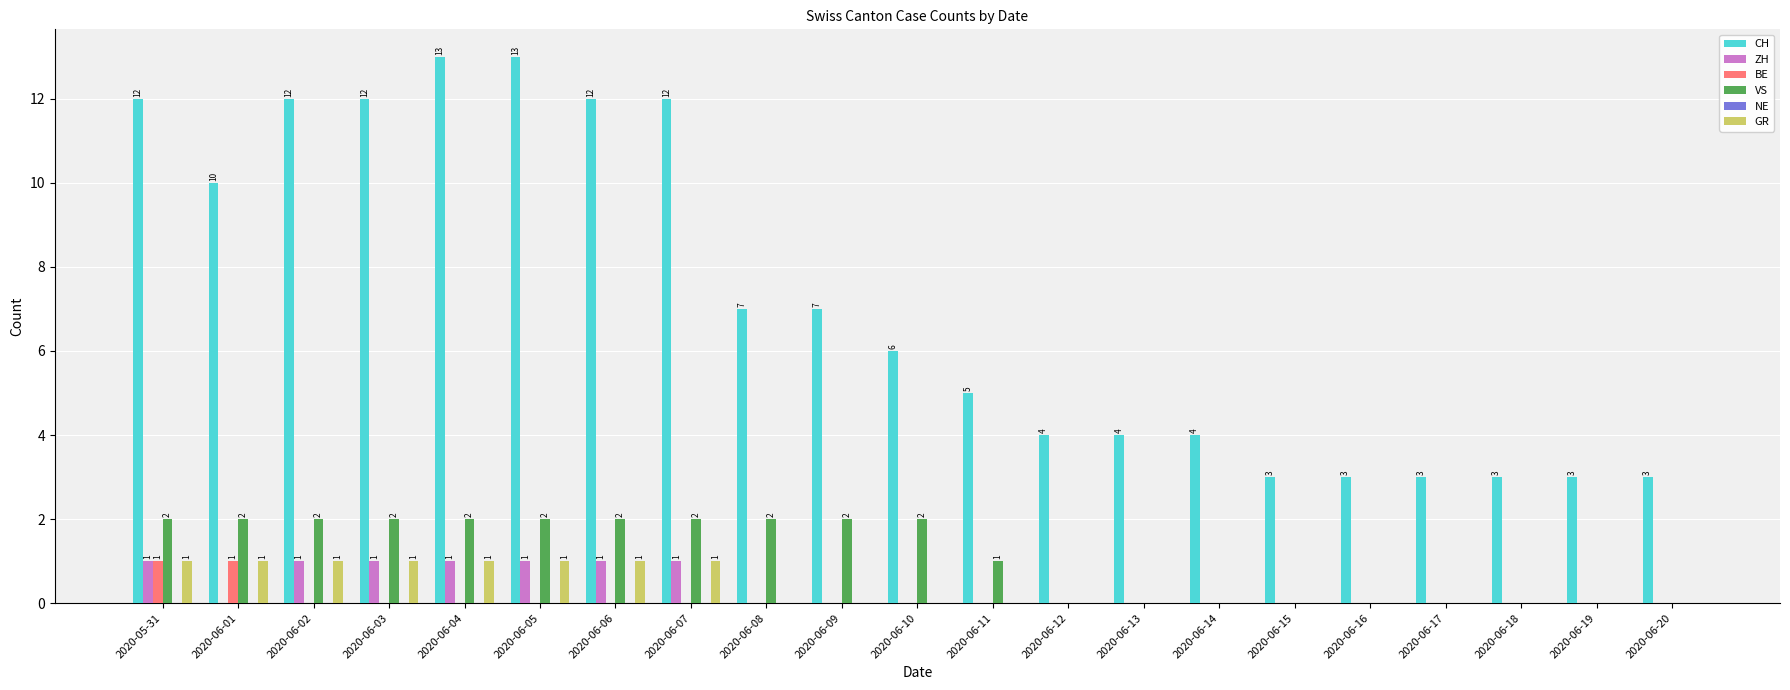

Are the bars horizontal?

No